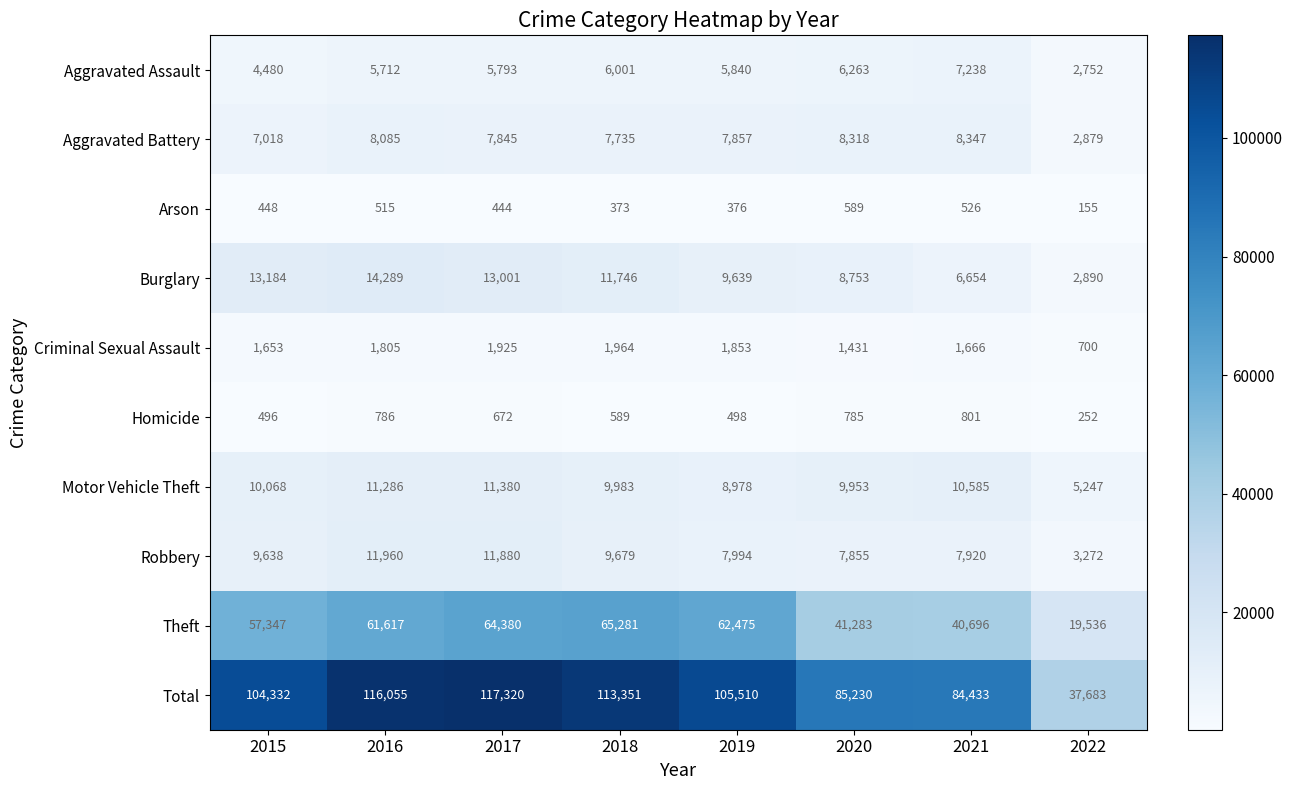

Which series has the largest total across all categories?

Total